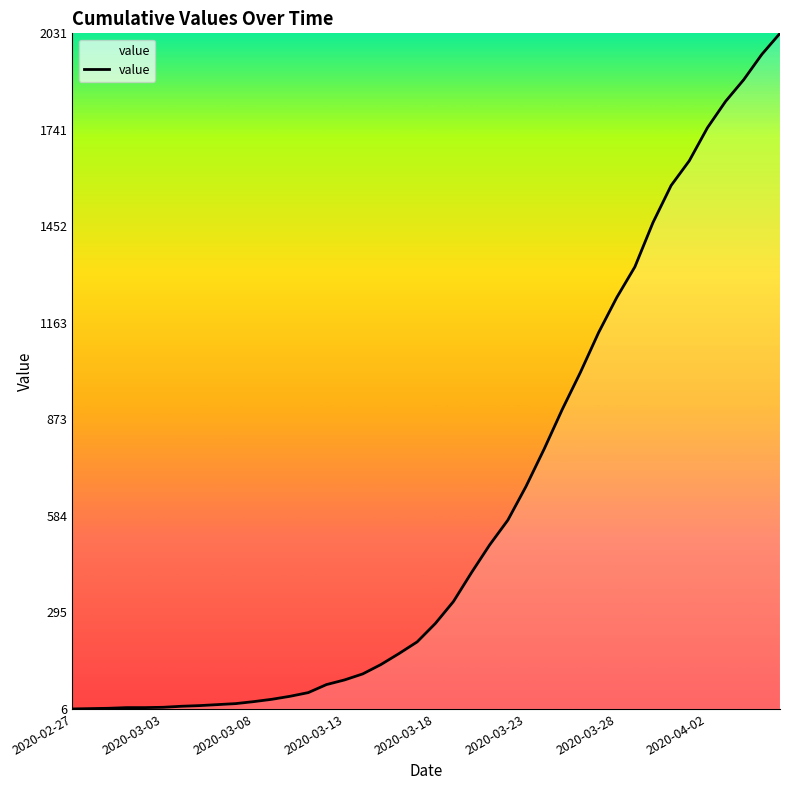

What is the difference between the maximum and minimum values?

2025